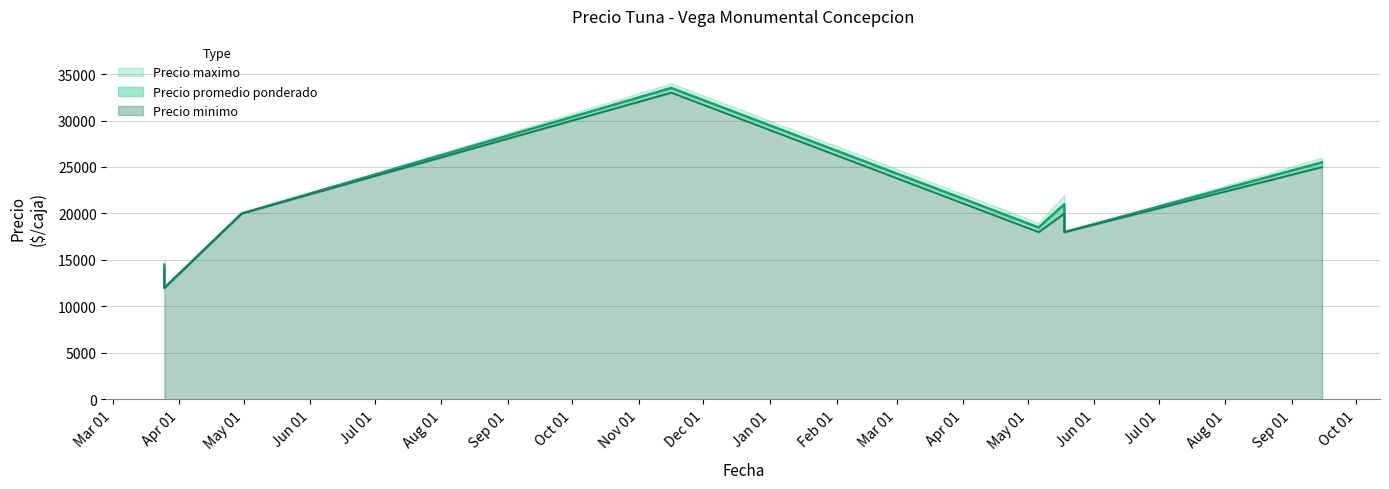

Does the chart display data point markers on the line(s)?

No